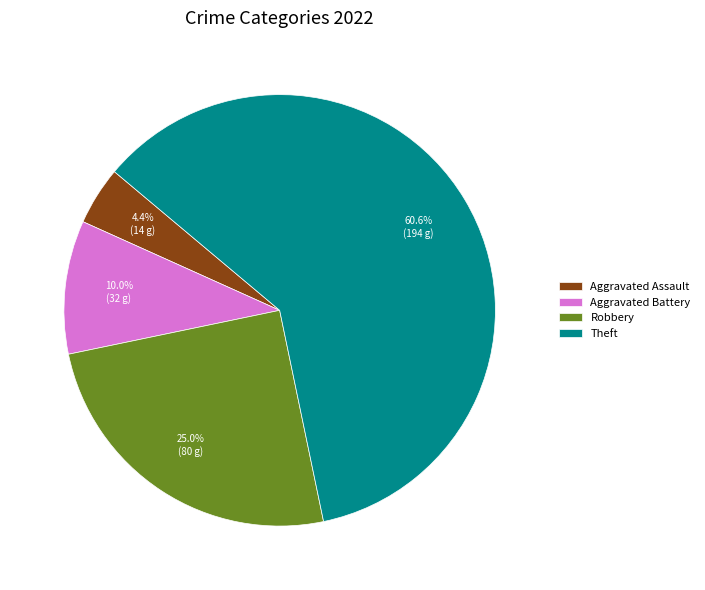

To the nearest percent, what portion does Aggravated Battery represent?

10%